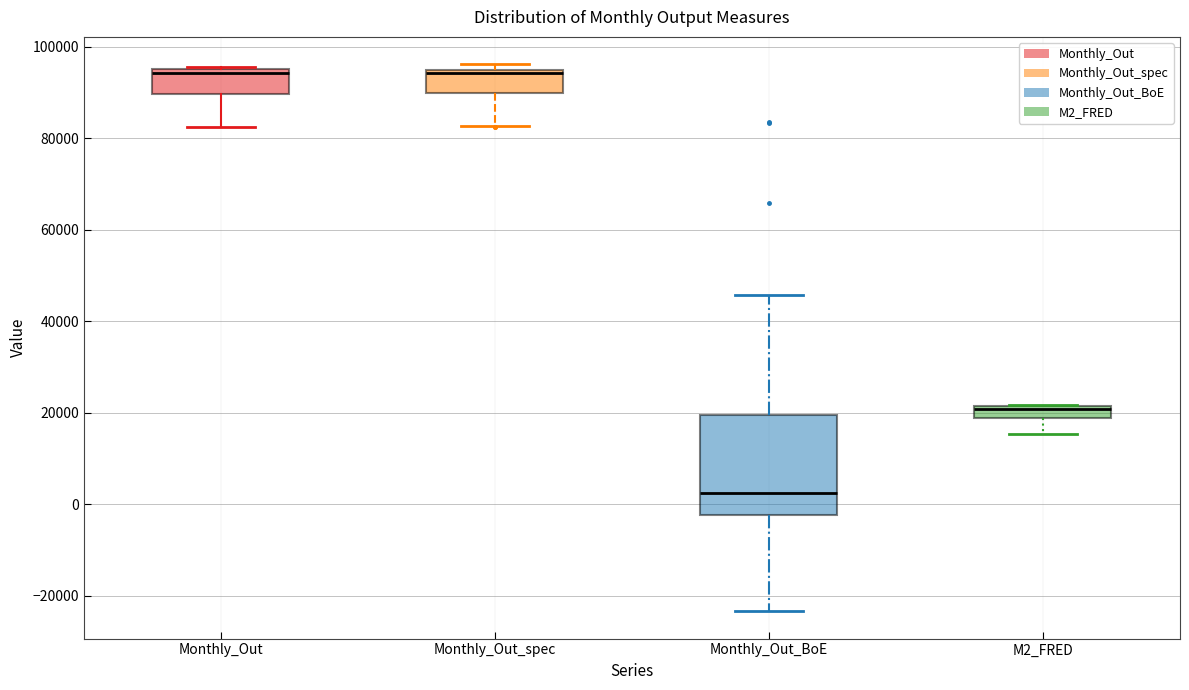

Where is the lower edge of the box for M2_FRED on the y-axis? The values are not printed on the chart, so give them approximately, as read against the axis.

18000